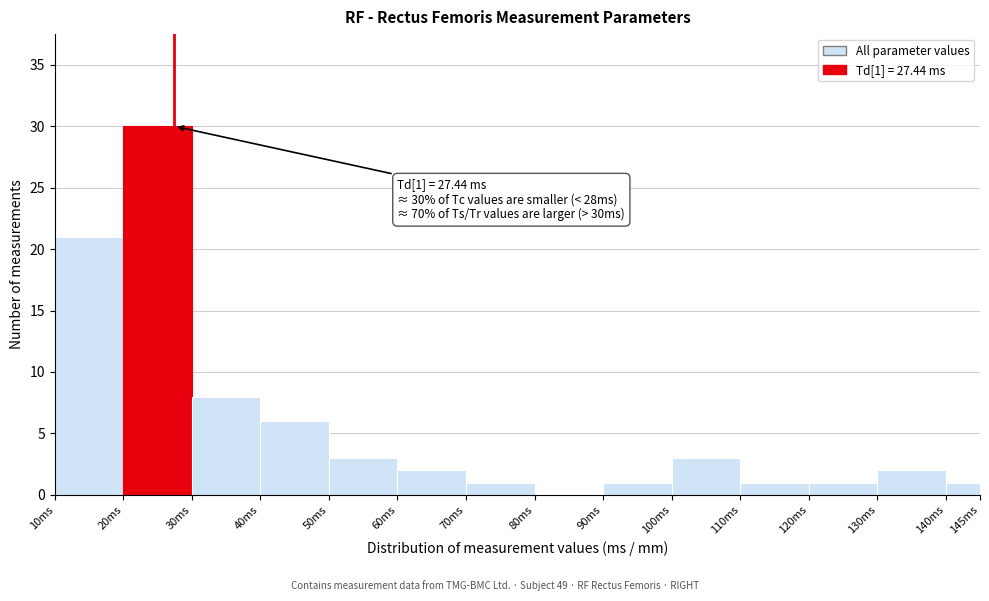

Which range on the x-axis has the tallest bar?

20 to 30